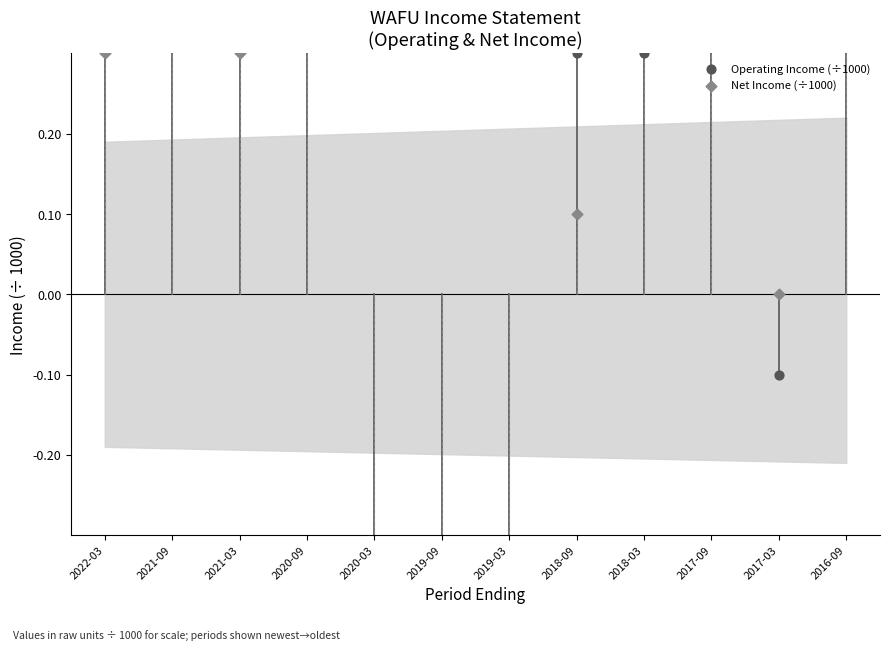

Which series has the largest total across all categories?

Operating Income (÷1000)